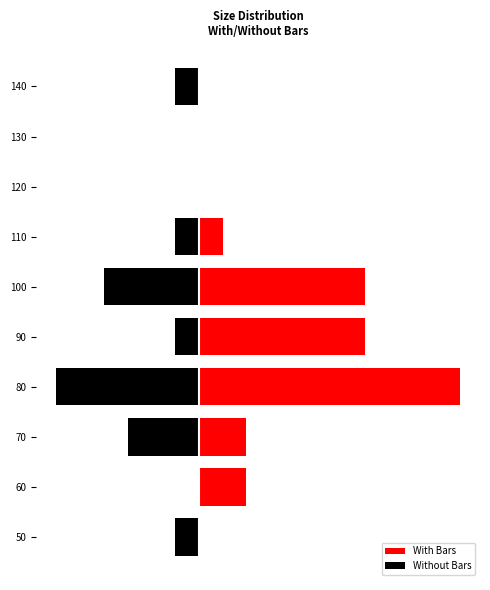

True or false: With Bars has a value of 11 at 80.

True